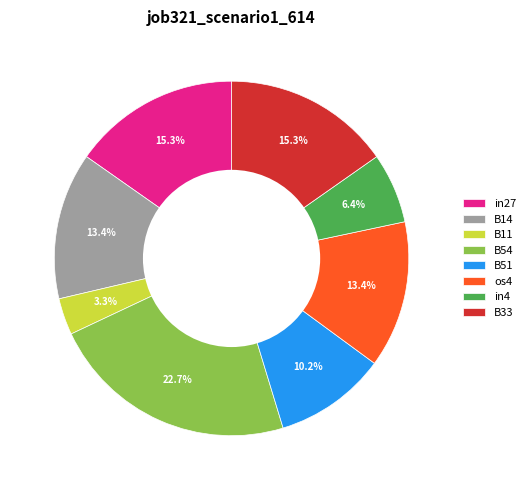

True or false: in4 accounts for 6% of the total.

True